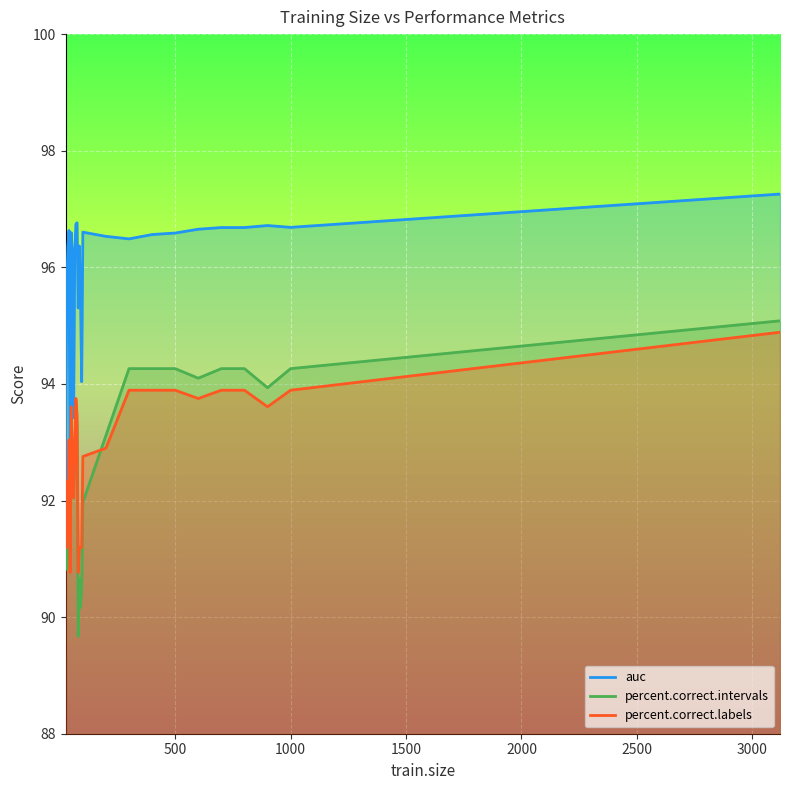

What is the total value across all series at 500?

284.7